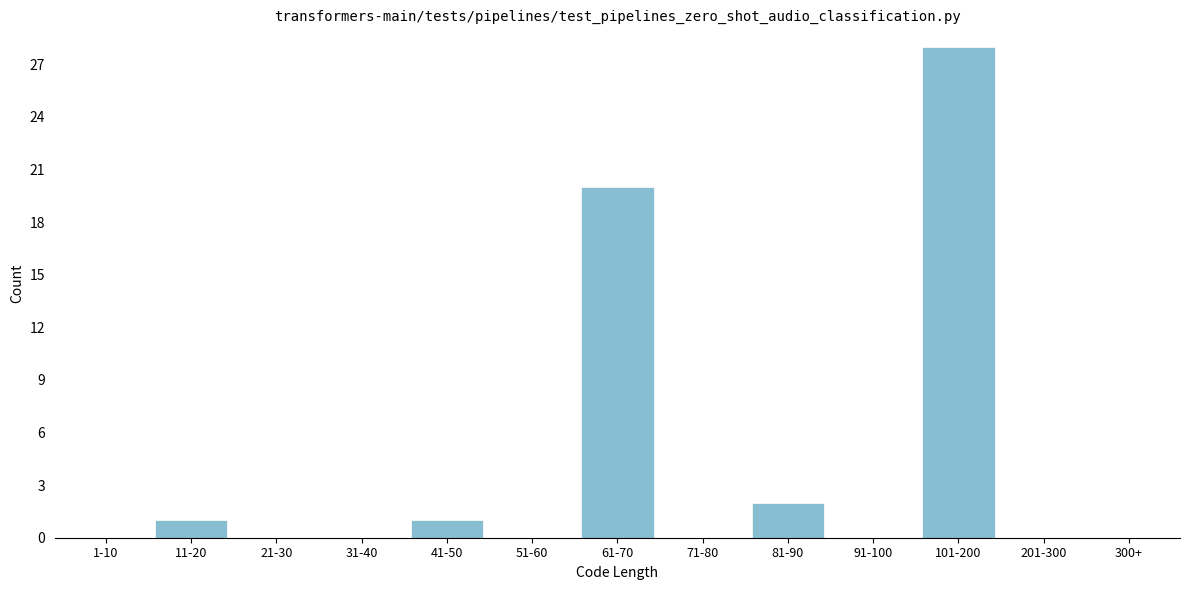

Reading right to left, what are all the values shown in this chart?

300+=0	201-300=0	101-200=28	91-100=0	81-90=2	71-80=0	61-70=20	51-60=0	41-50=1	31-40=0	21-30=0	11-20=1	1-10=0